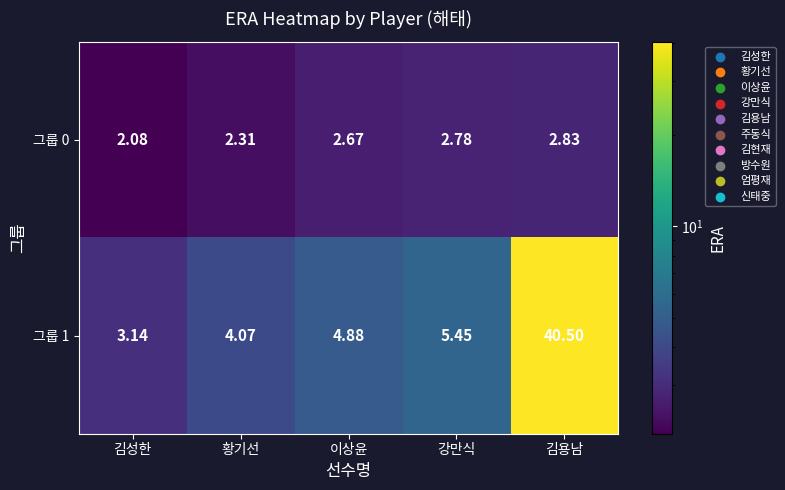

List the labels in order of 그룹 0 value, largest first.

김용남, 강만식, 이상윤, 황기선, 김성한